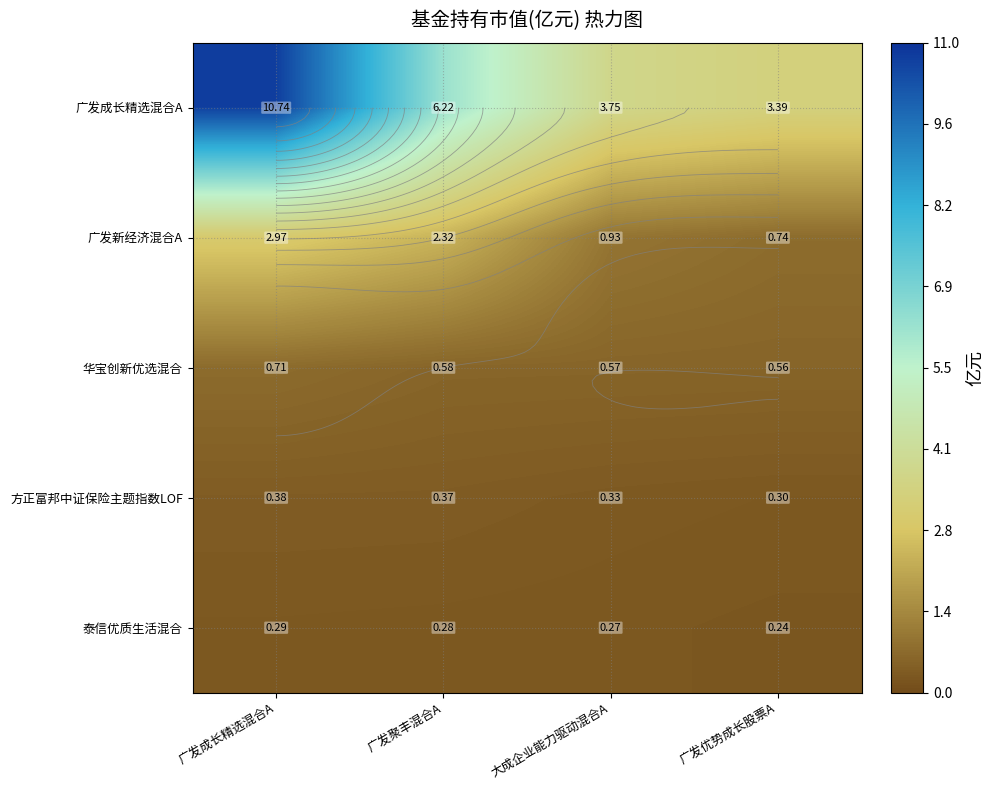

The 华宝创新优选混合 series shows 0.2 at 广发成长精选混合A. True or false?

False